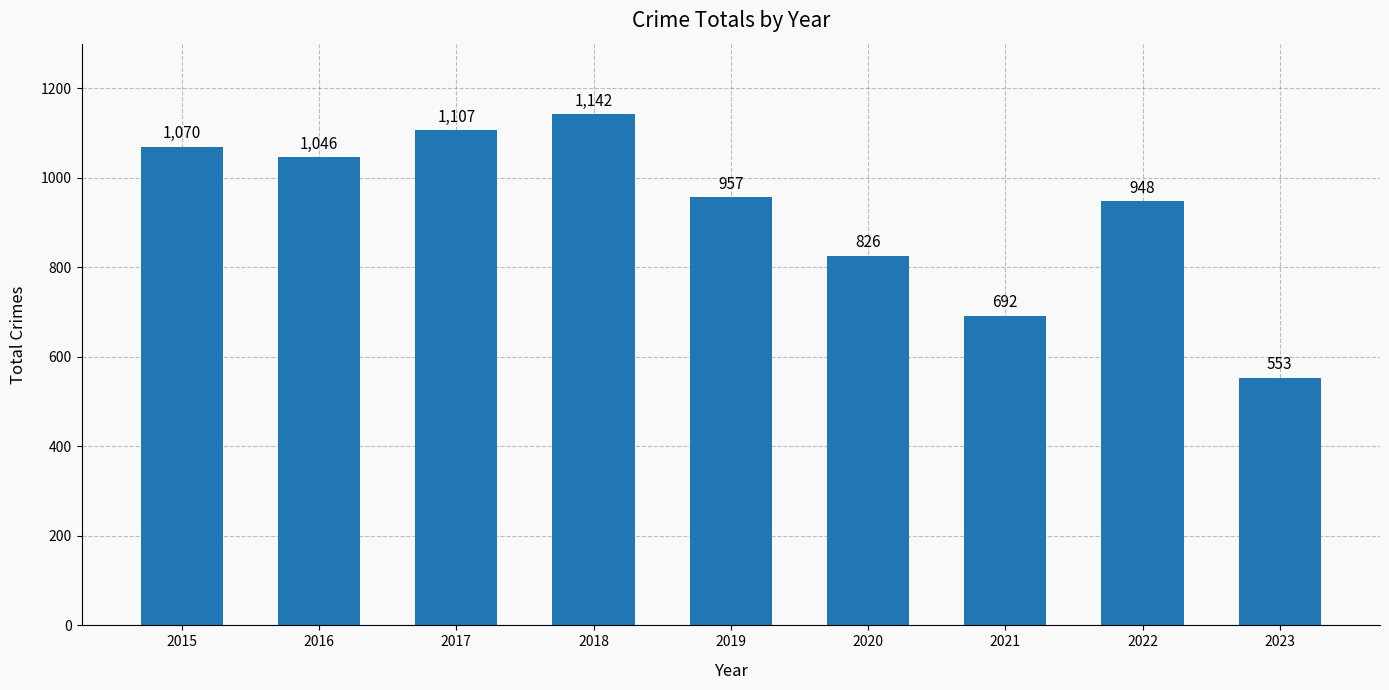

Reading left to right, extract all data points from this chart.

1070	1046	1107	1142	957	826	692	948	553